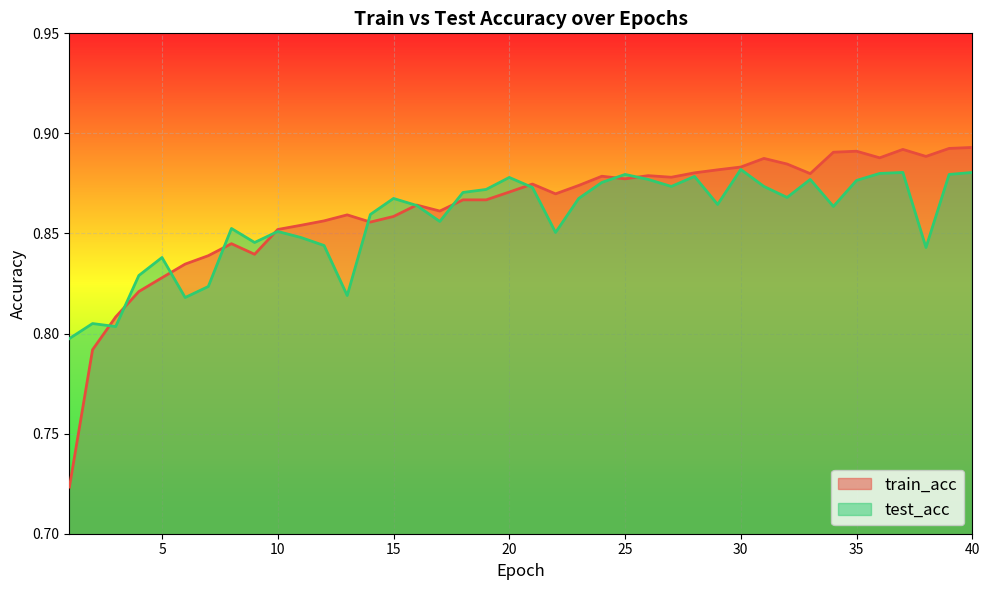

What are all the series names shown in the legend?

train_acc, test_acc